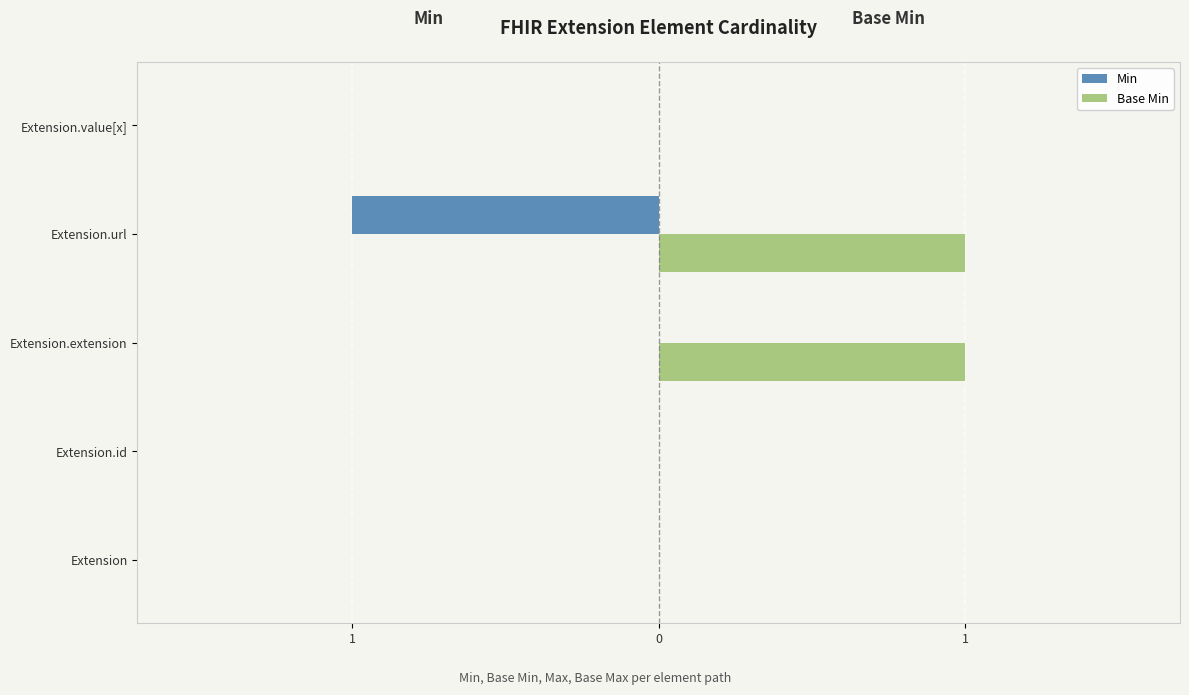

What are all the series names shown in the legend?

Min, Base Min